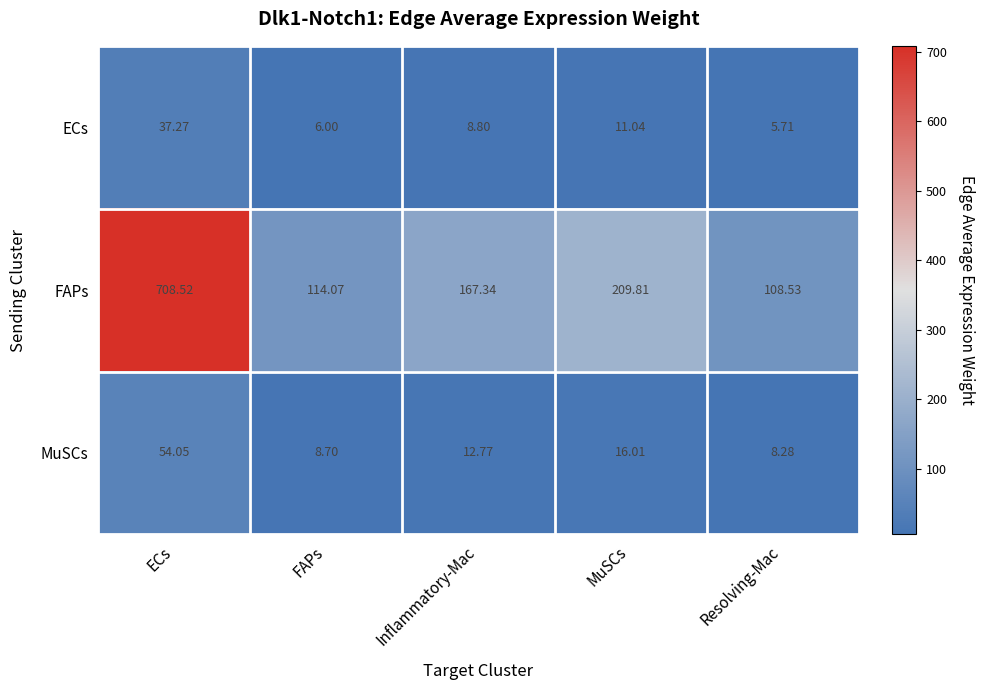

Between ECs and FAPs, which series saw the biggest shift?

FAPs